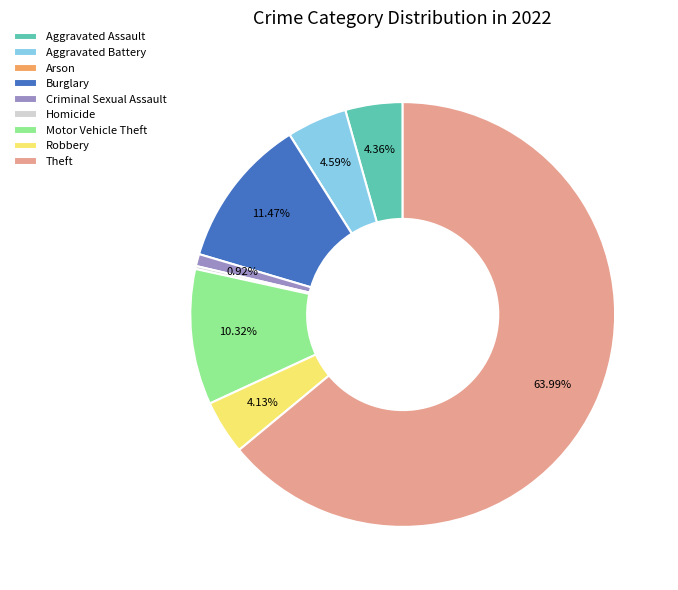

Which category accounts for the majority?

Theft